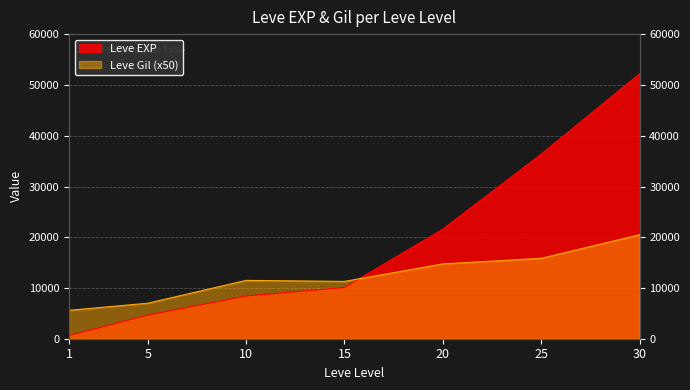

After their last crossing, which series has the higher values: Leve Gil or Leve EXP?

Leve EXP